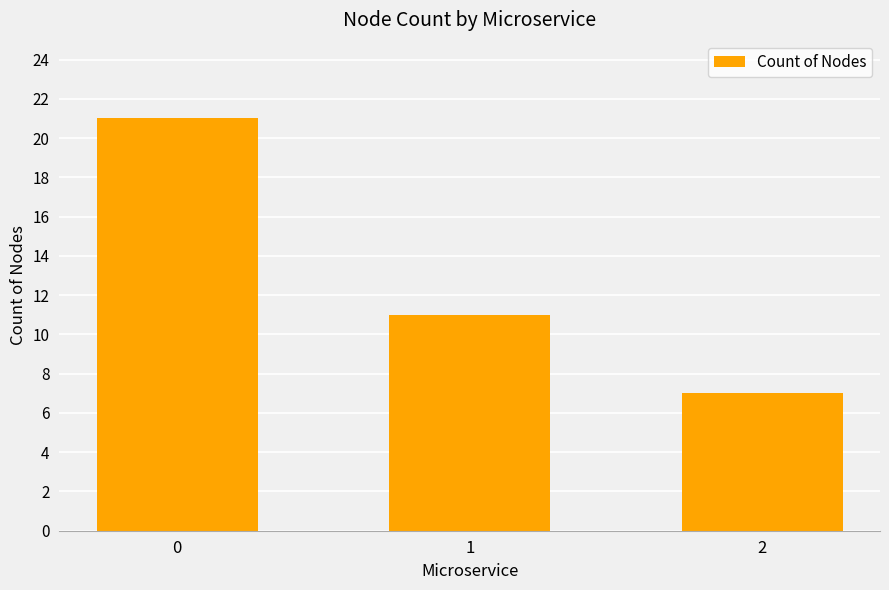

What value does the data have at 1, to the nearest 5?

10